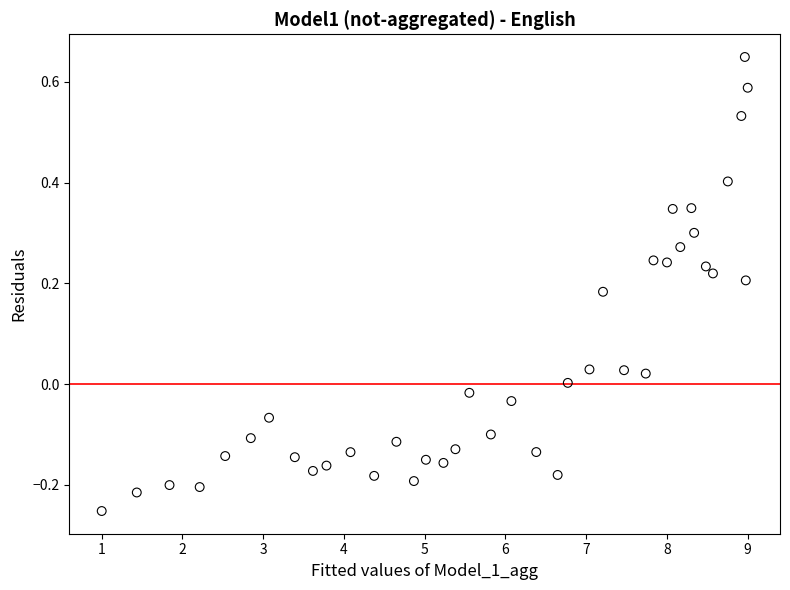

What is the range of Y values (max minus min)?

0.9